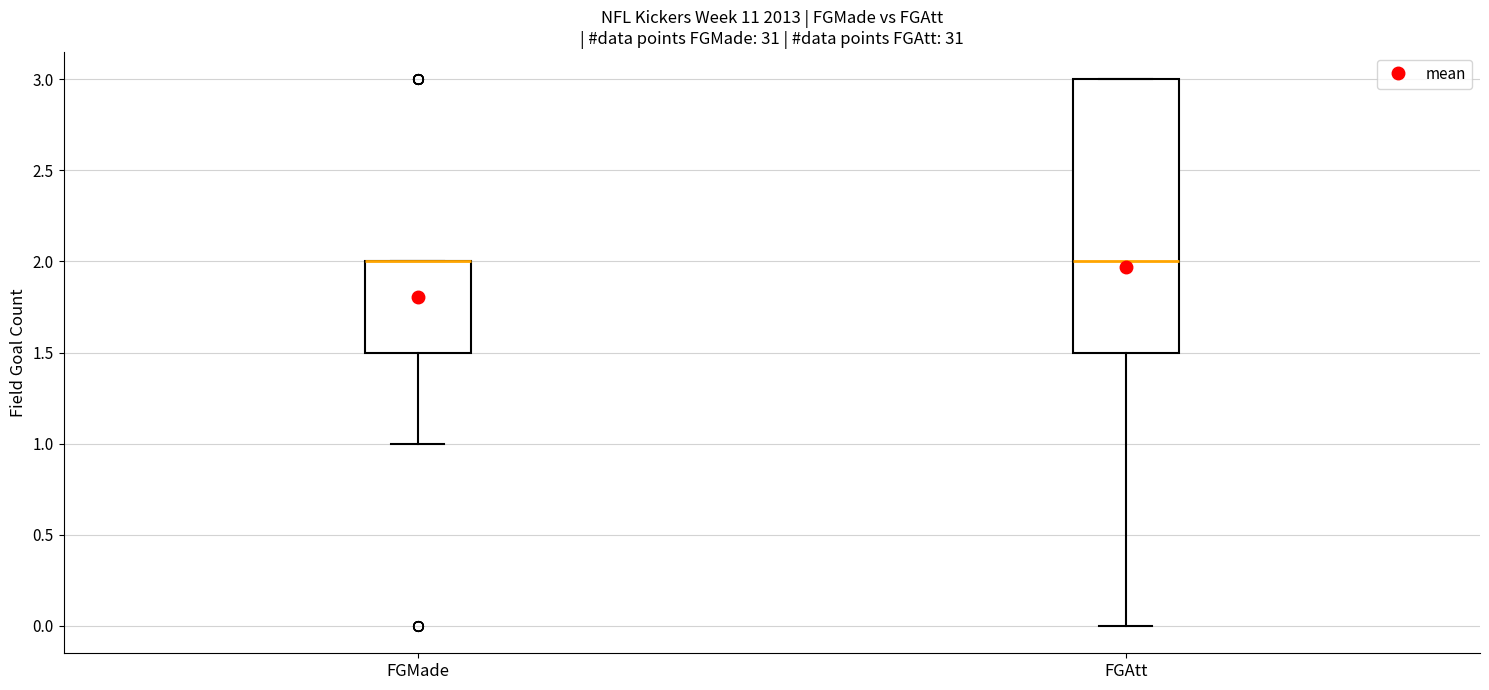

Which box is the tallest, from its lower edge to its upper edge?

FGAtt